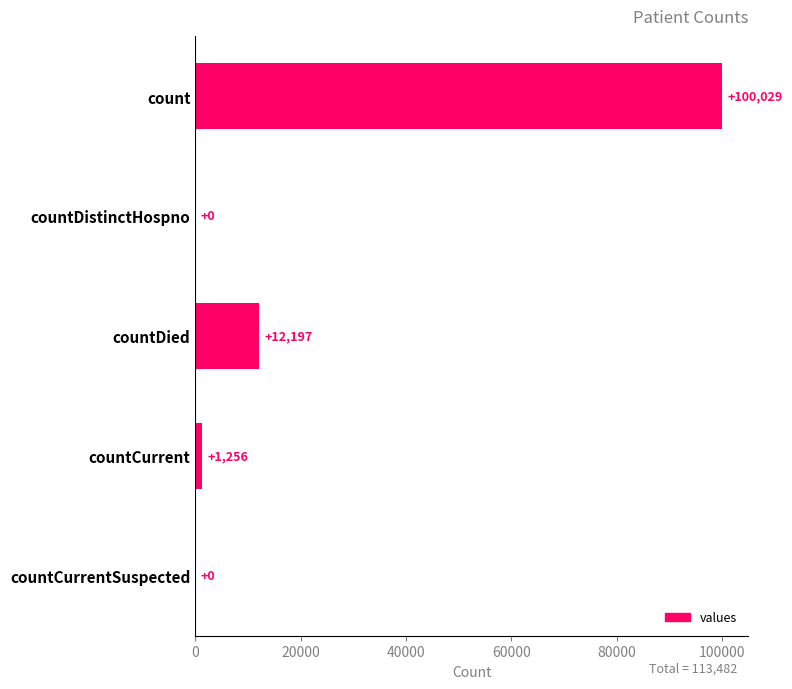

Reading bottom to top, transcribe all the data shown in this chart.

countCurrentSuspected=0	countCurrent=1256	countDied=12197	countDistinctHospno=0	count=100029